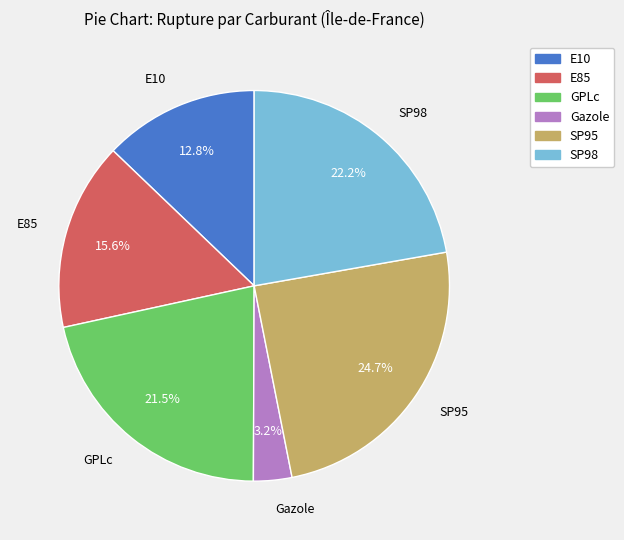

How many segments does this pie chart have?

6